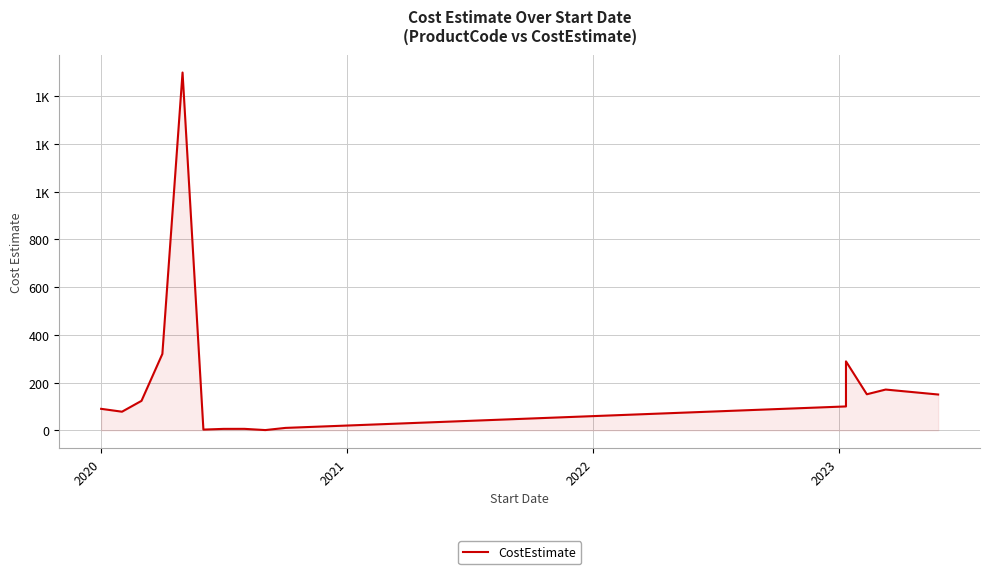

What is the average value?

192.3